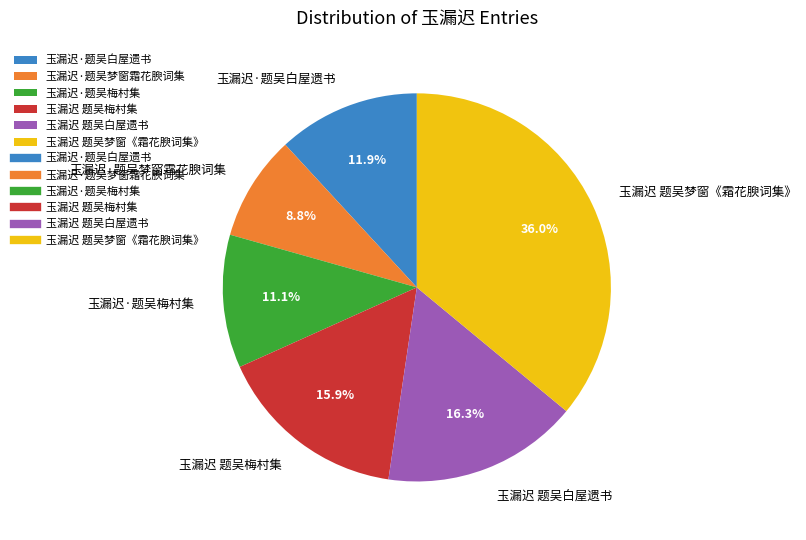

Combined, do 玉漏迟 题吴梦窗《霜花腴词集》 and 玉漏迟 题吴梅村集 account for over 50%?

Yes